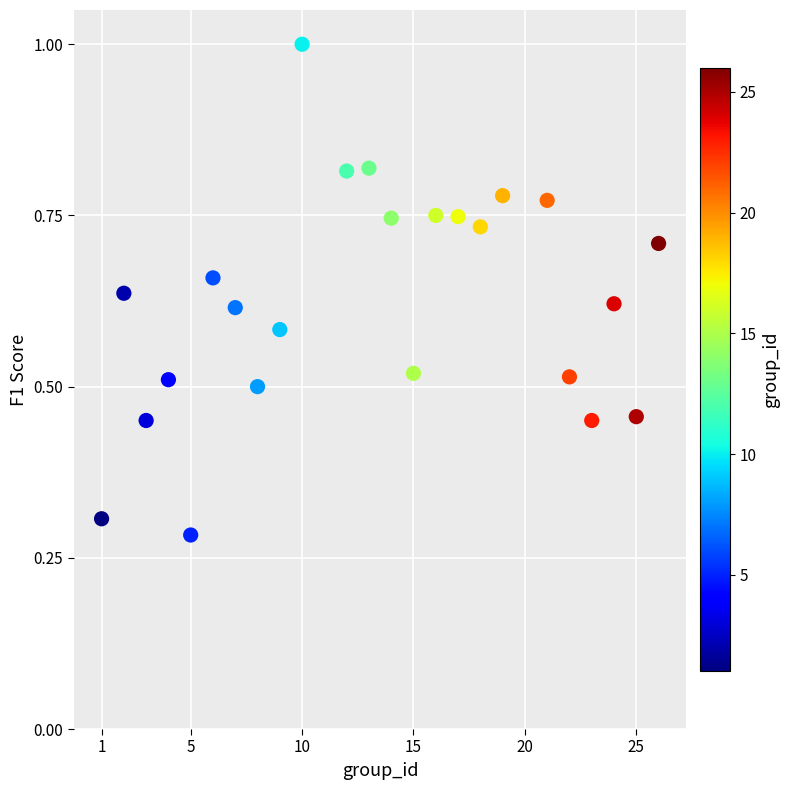

What is the range of X values (max minus min)?

25.0